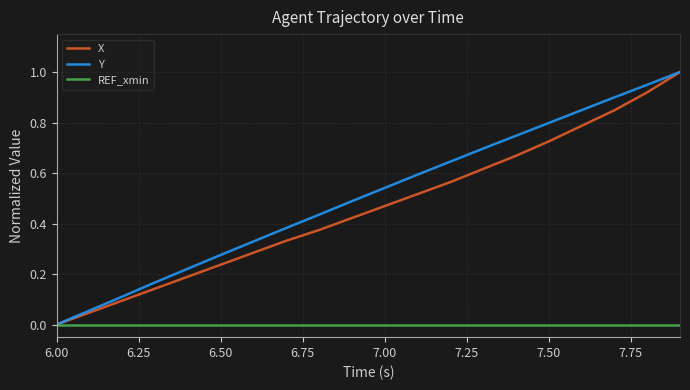

What is the maximum value shown in the chart?

1.0